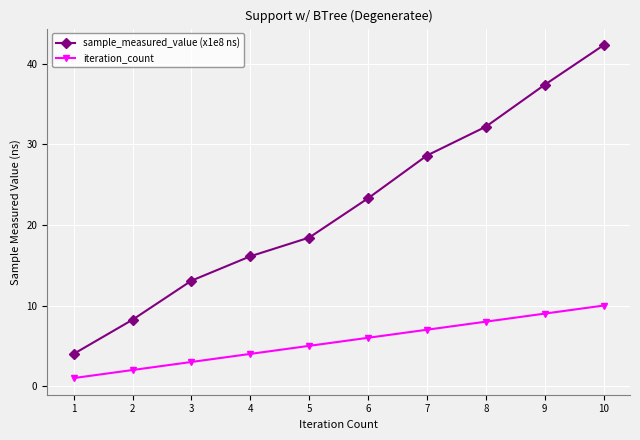

Is the value of sample_measured_value (x1e8 ns) at 10 greater than the value of iteration_count at 5?

Yes